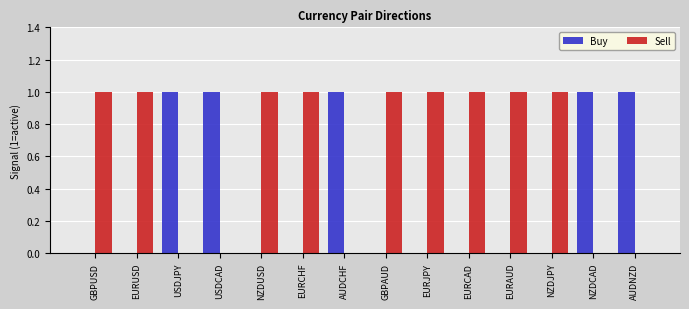

Reading left to right, what are all the values shown in this chart?

Buy: 0	0	1	1	0	0	1	0	0	0	0	0	1	1
Sell: 1	1	0	0	1	1	0	1	1	1	1	1	0	0